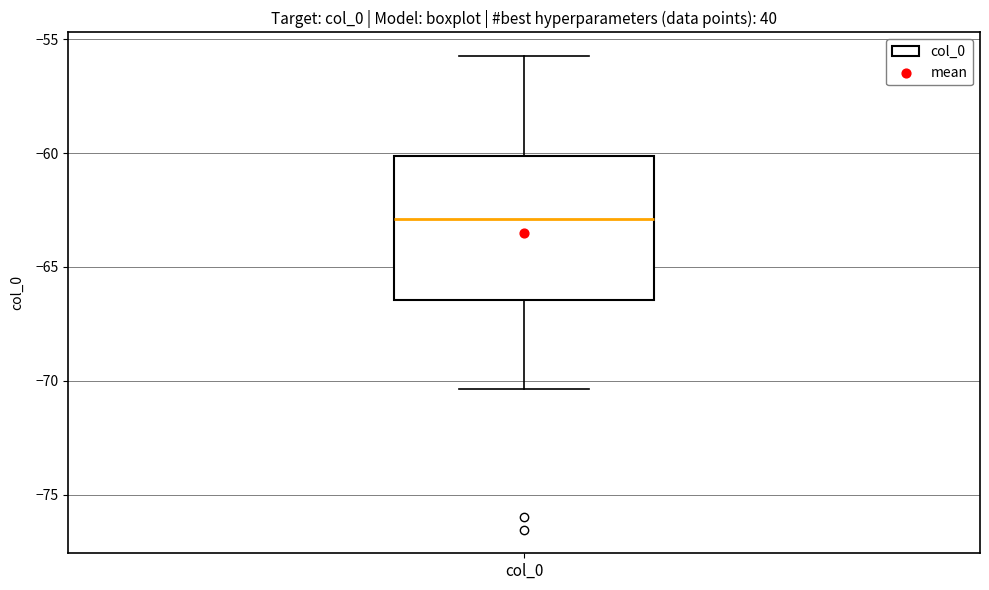

Where is the lower edge of the box for col_0 on the y-axis? The values are not printed on the chart, so give them approximately, as read against the axis.

-66.5